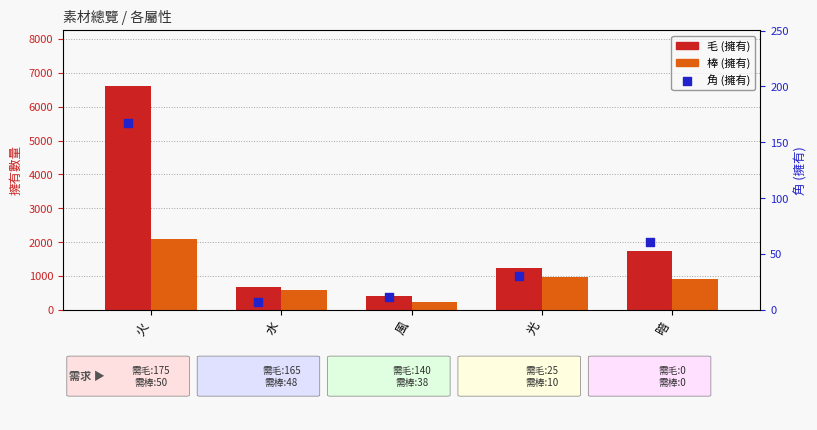

Which series has the largest total across all categories?

毛 (擁有)